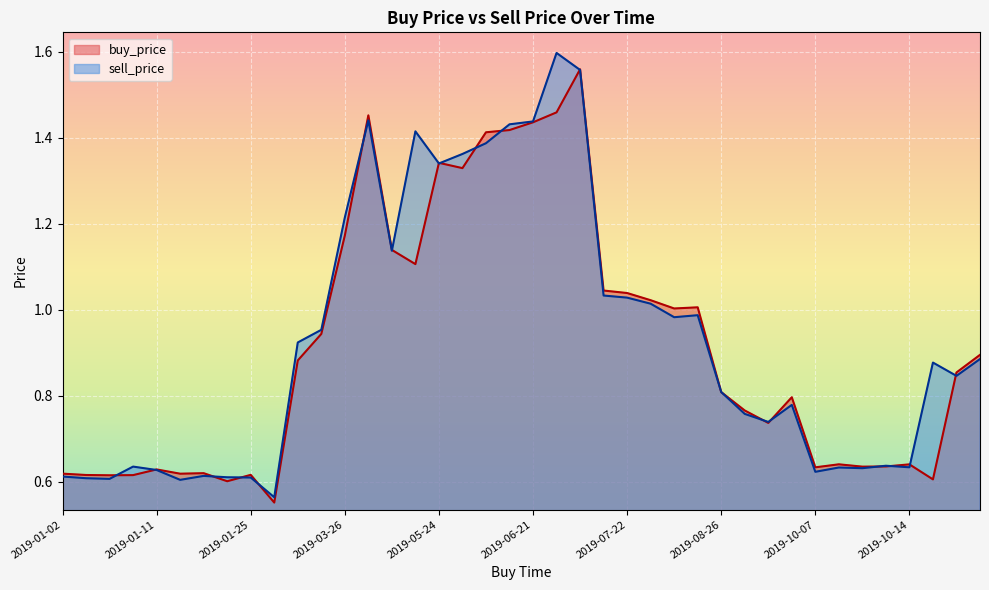

What is the value of the buy_price point at the 6th from the left?

0.6